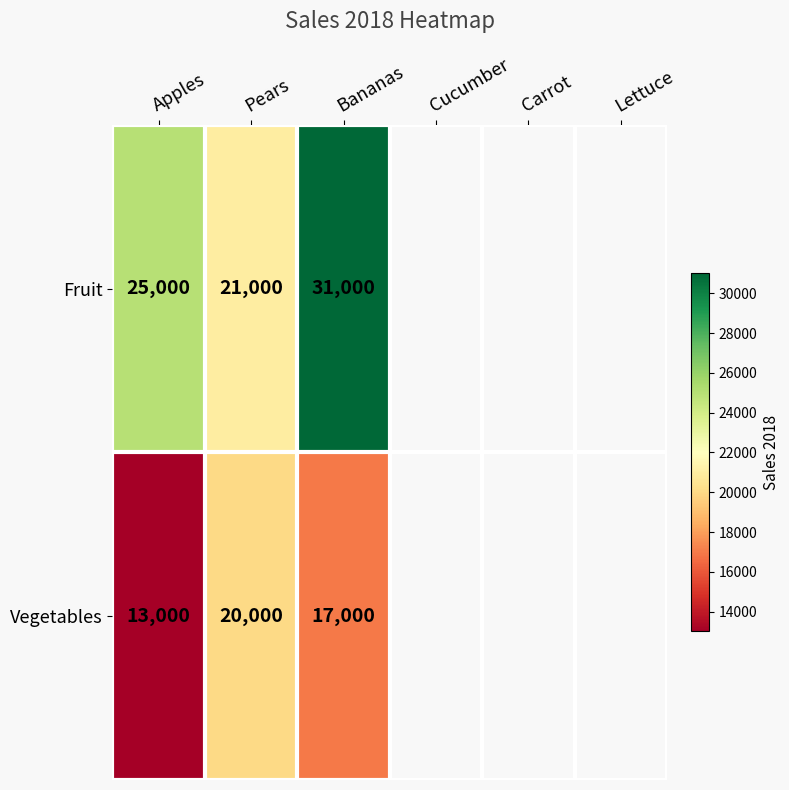

Is it true that Vegetables equals 13000 at Apples?

True